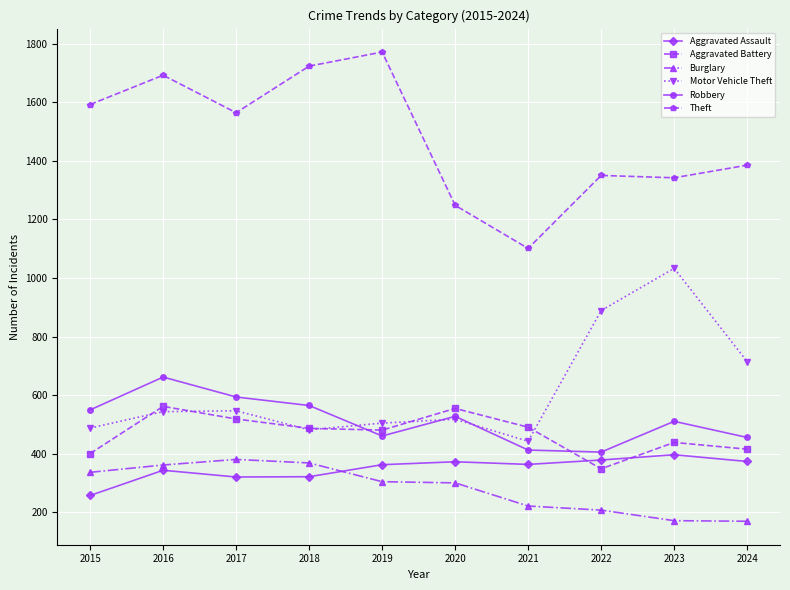

How many values in the Theft series are below 1564?

5